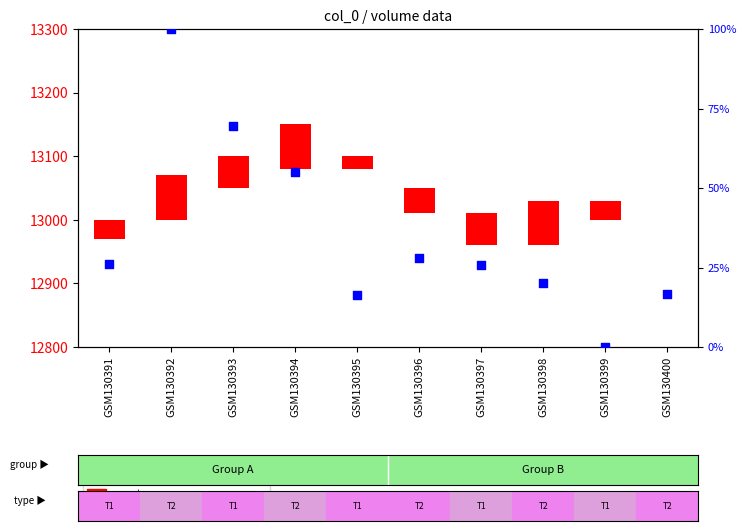

At how many categories does at least one series exceed 95?

1